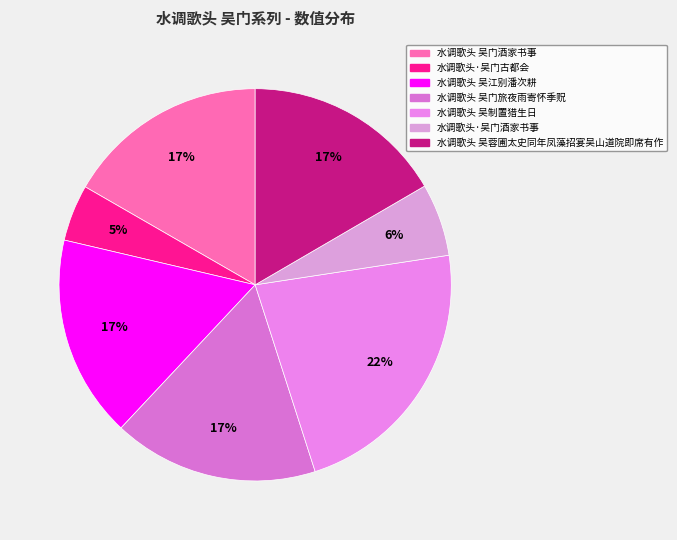

To the nearest percent, what is the difference between the largest and smallest slice percentages?

18%